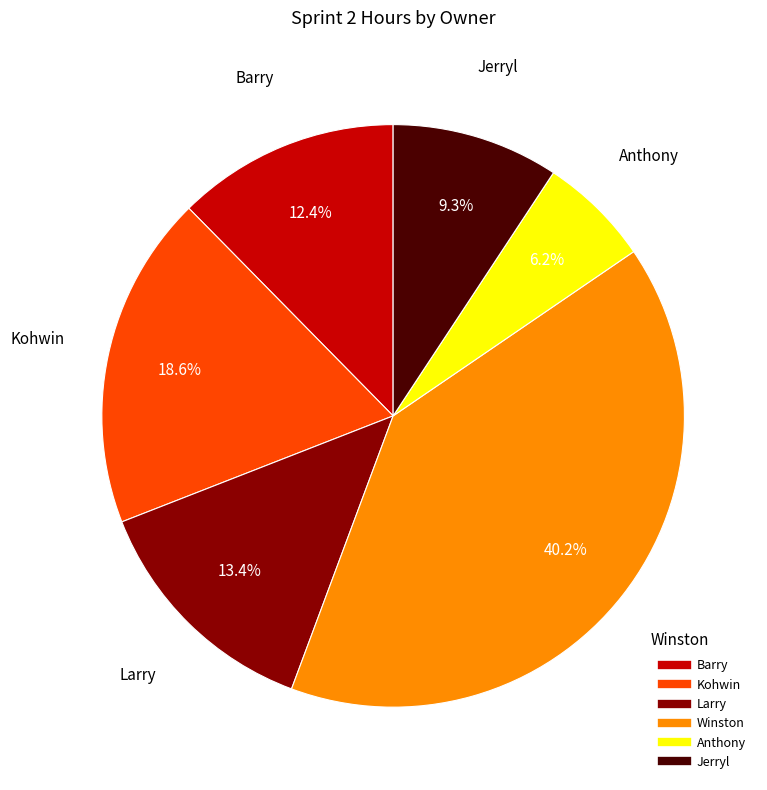

Is there a majority slice in this chart?

No